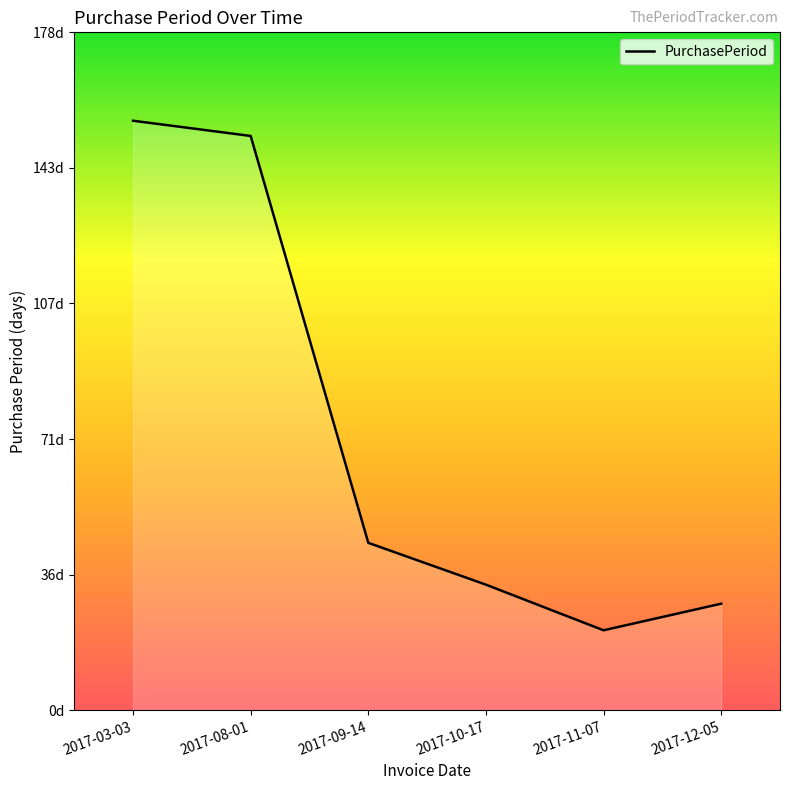

List the labels in order of value, smallest first.

2017-11-07, 2017-12-05, 2017-10-17, 2017-09-14, 2017-08-01, 2017-03-03